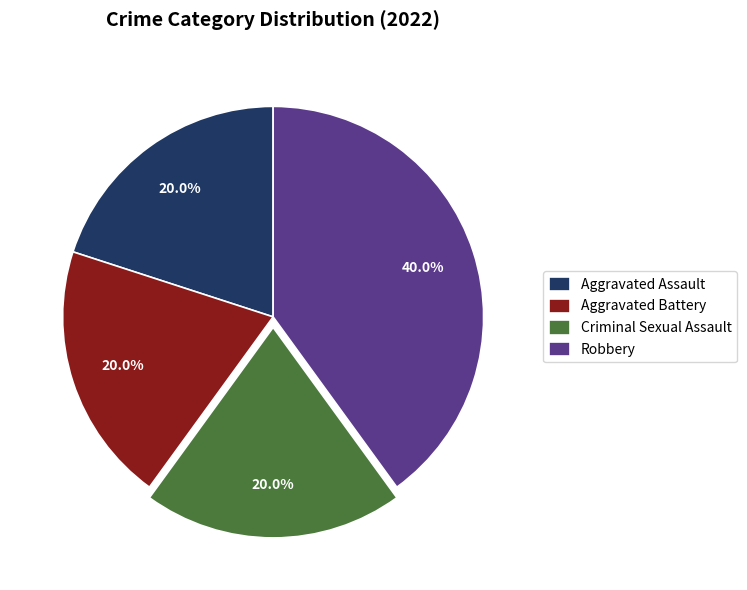

Which category has the biggest portion of the pie?

Robbery